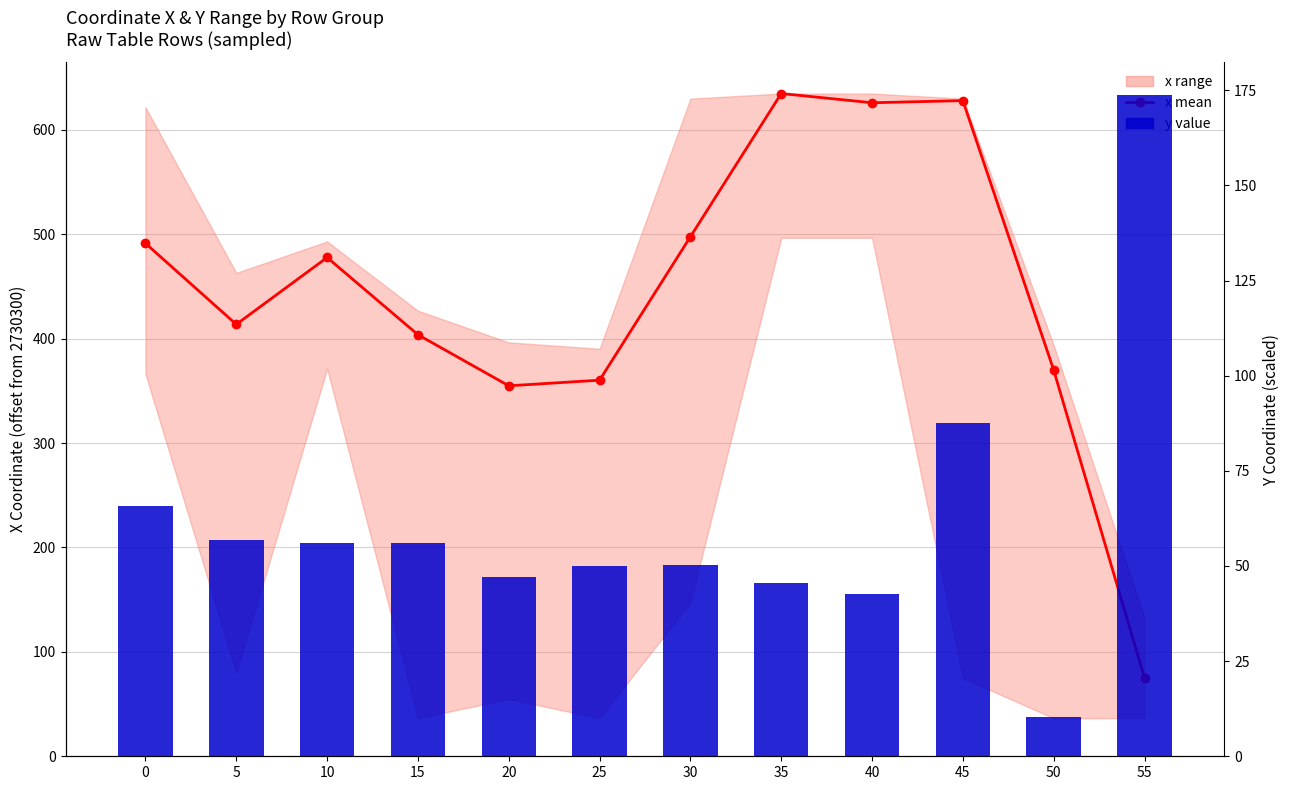

Which series has the largest total across all categories?

x mean